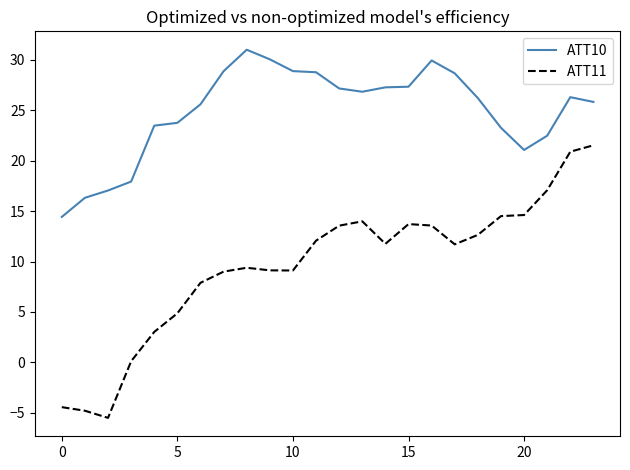

True or false: ATT11 and ATT10 intersect in this chart.

False